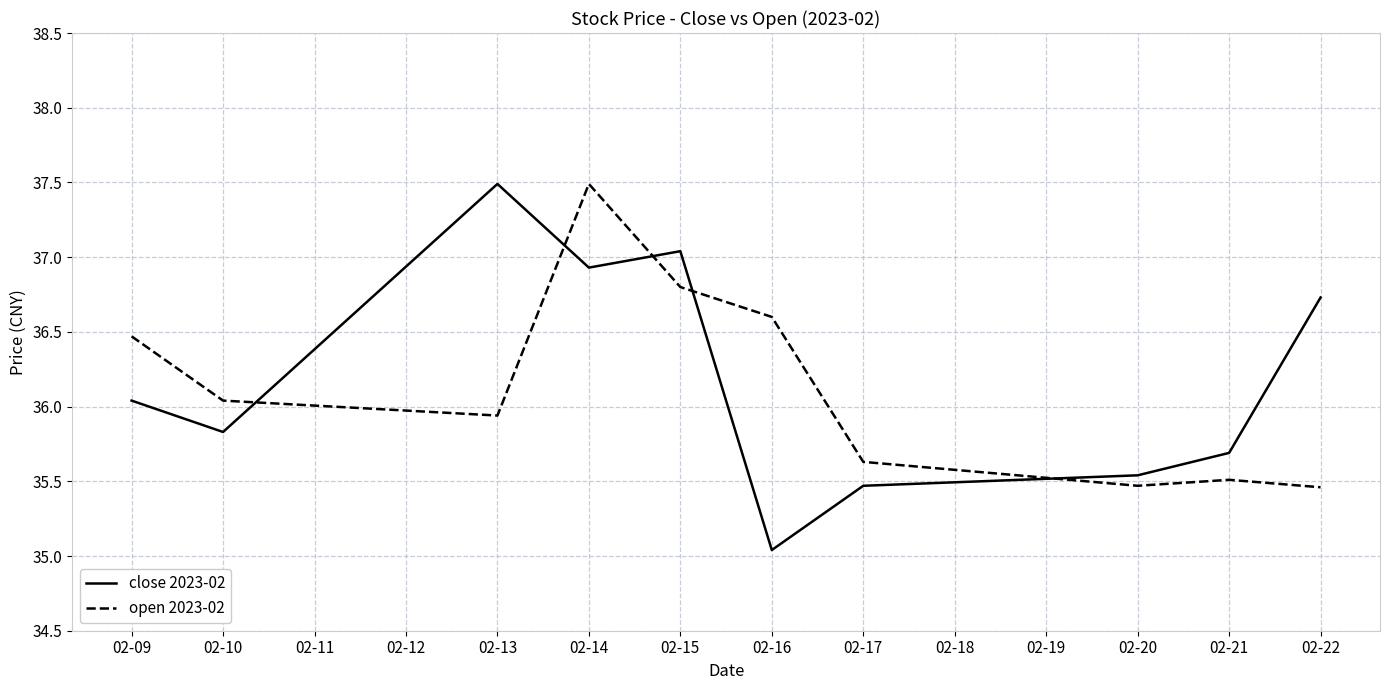

At which category is the sum across all series the highest?

02-14